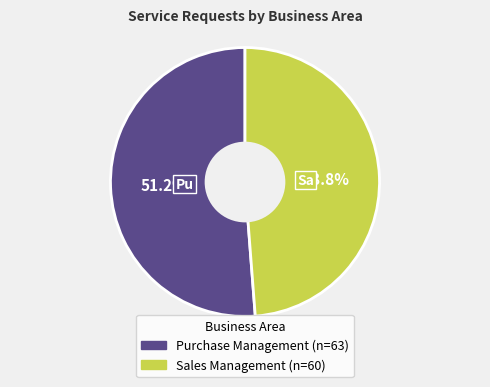

To the nearest percent, what is the difference between the largest and smallest slice percentages?

2%